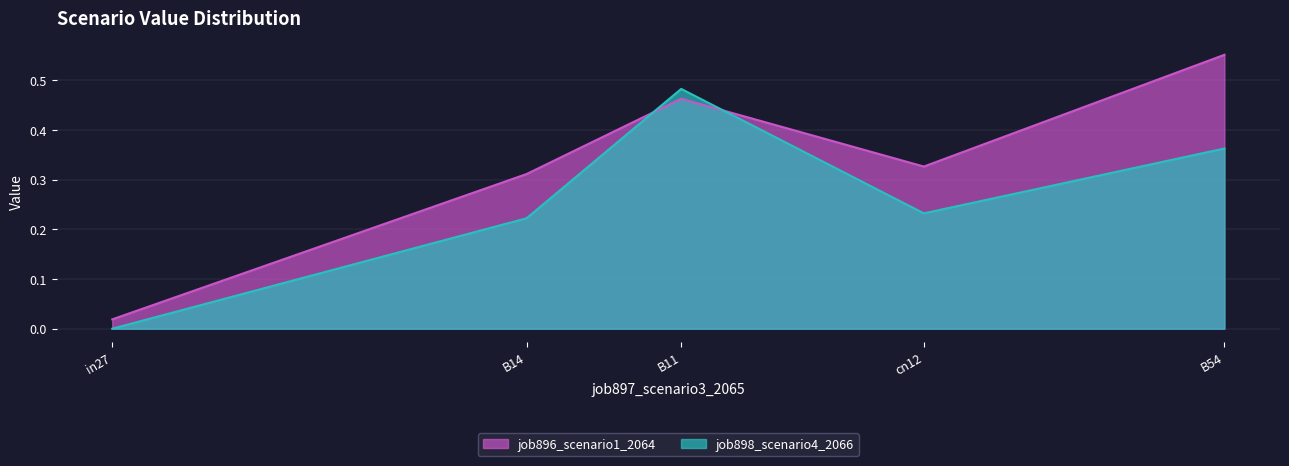

Does the chart display data point markers on the line(s)?

No